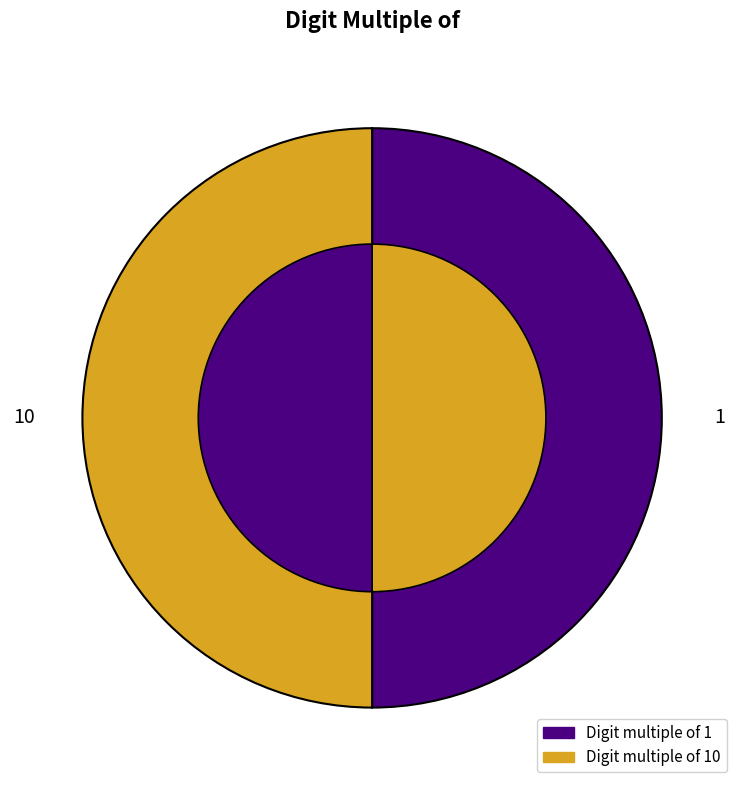

Which has a higher value, 1 or 10?

10